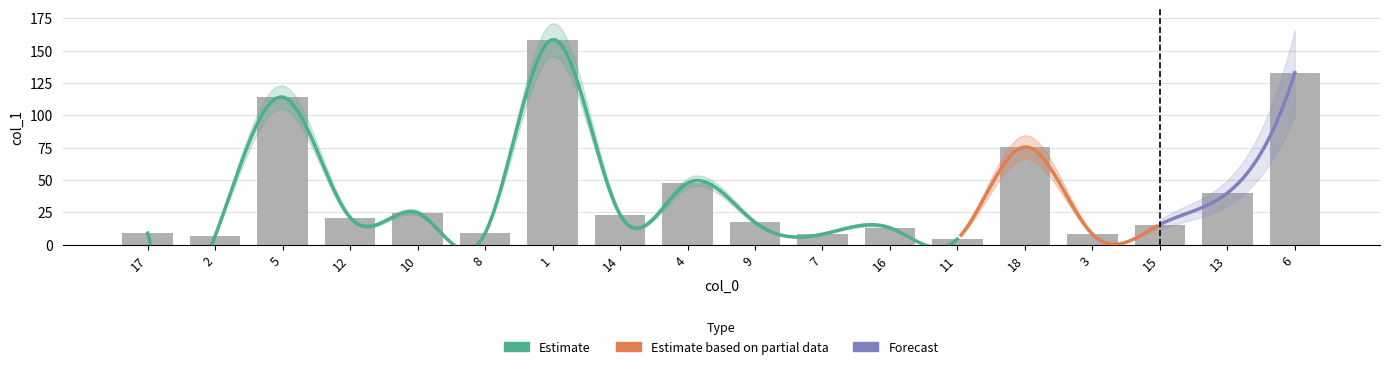

What is the minimum value shown in the chart?

4.4